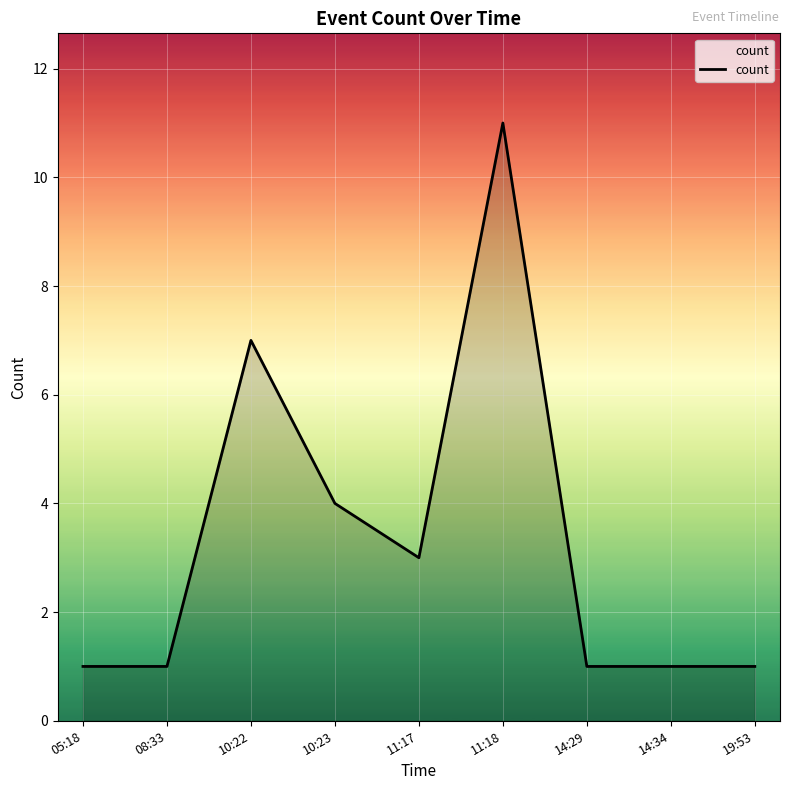

What is the difference between the values at 10:22 and 11:17?

4